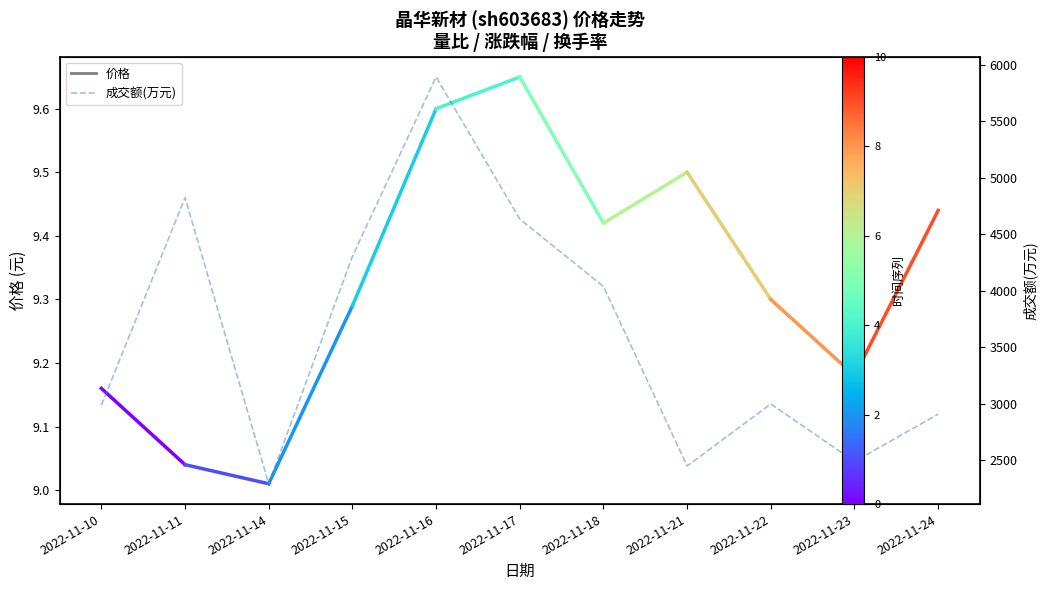

Which category has the highest value across all series?

2022-11-16